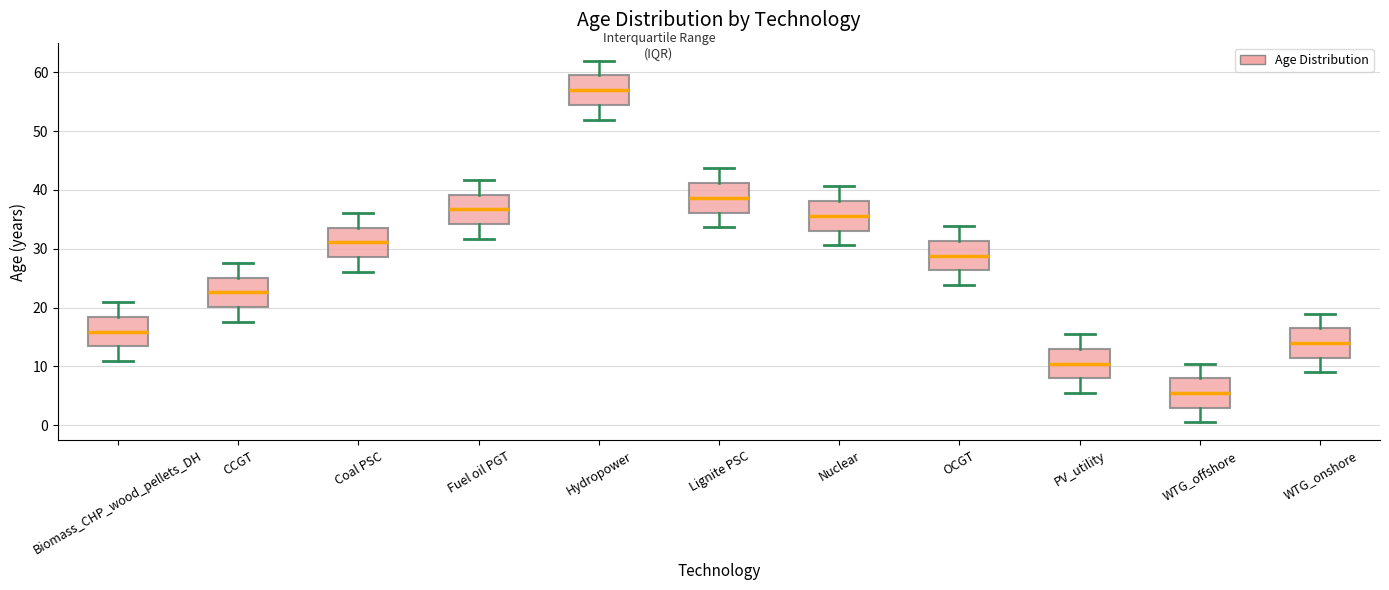

Reading left to right, transcribe this box plot: for each box, give where its median line is, the range the box spans, and where its two whiskers end, as read against the y-axis. The values are not printed on the chart, so give them approximately, as read against the axis.

Biomass_CHP_wood_pellets_DH: median 16, box 13 to 18, whiskers 11 to 21
CCGT: median 23, box 20 to 25, whiskers 18 to 28
Coal PSC: median 31, box 29 to 34, whiskers 26 to 36
Fuel oil PGT: median 37, box 34 to 39, whiskers 32 to 42
Hydropower: median 57, box 54 to 59, whiskers 52 to 62
Lignite PSC: median 39, box 36 to 41, whiskers 34 to 44
Nuclear: median 36, box 33 to 38, whiskers 31 to 41
OCGT: median 29, box 26 to 31, whiskers 24 to 34
PV_utility: median 11, box 8 to 13, whiskers 6 to 16
WTG_offshore: median 6, box 3 to 8, whiskers 1 to 11
WTG_onshore: median 14, box 12 to 17, whiskers 9 to 19